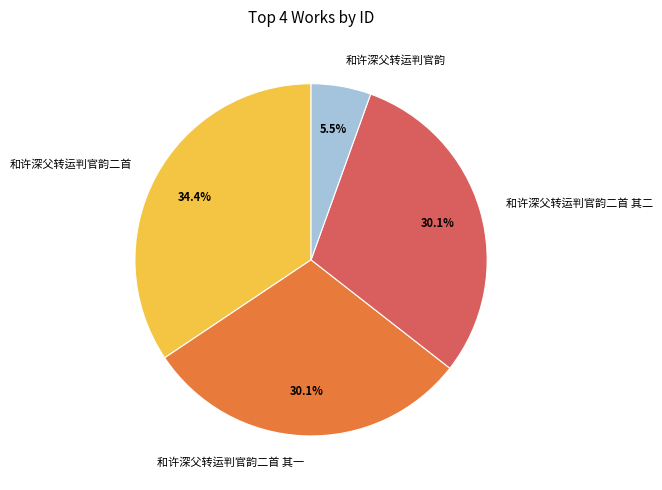

The 和许深父转运判官韵二首 其二 slice represents 30% of the pie. True or false?

True